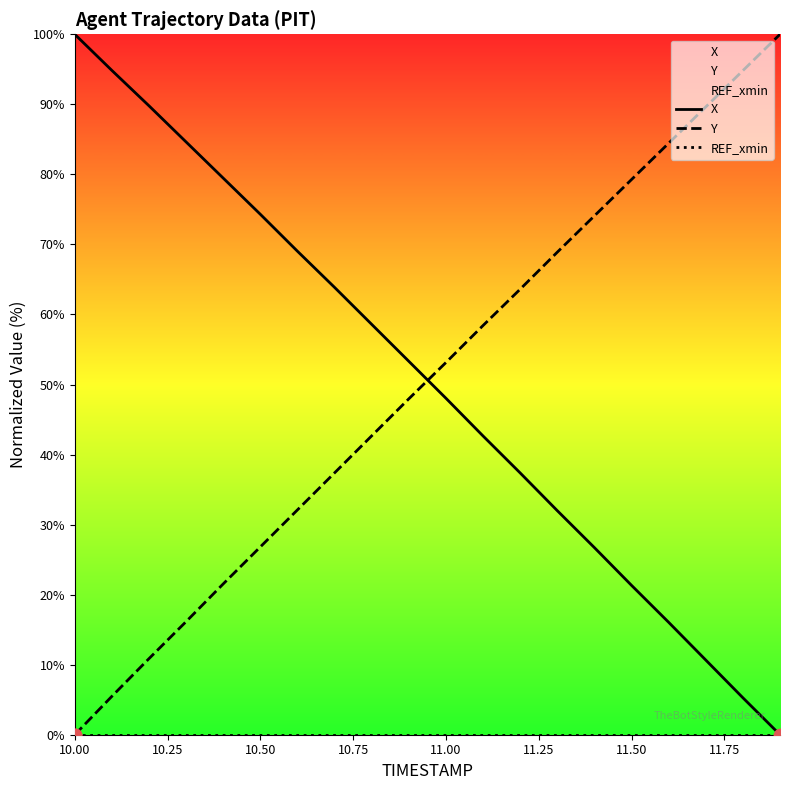

What are all the series names shown in the legend?

X, Y, REF_xmin